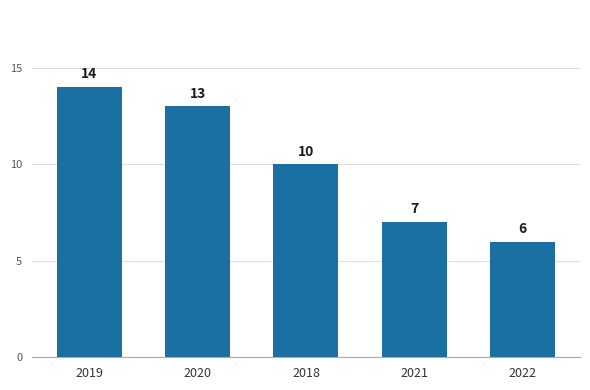

Which has a higher value, 2022 or 2019?

2019